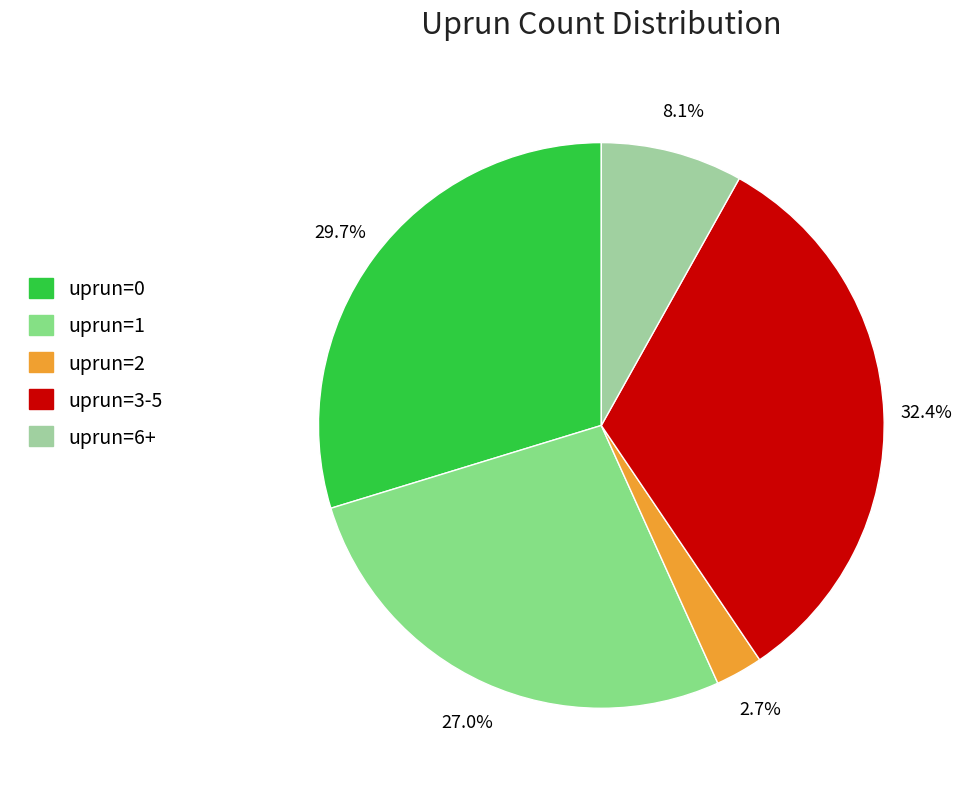

What is the smallest slice in the pie chart?

uprun=2